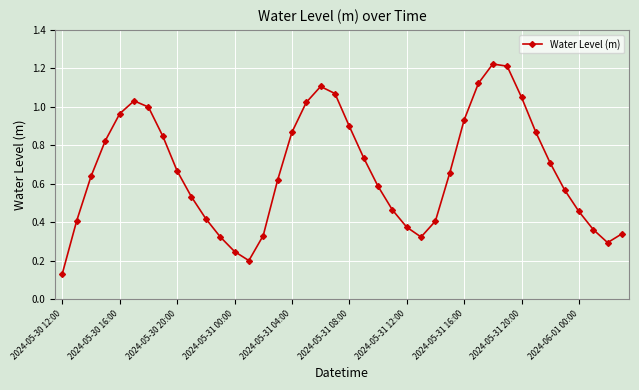

What is the sum of all values?

26.8